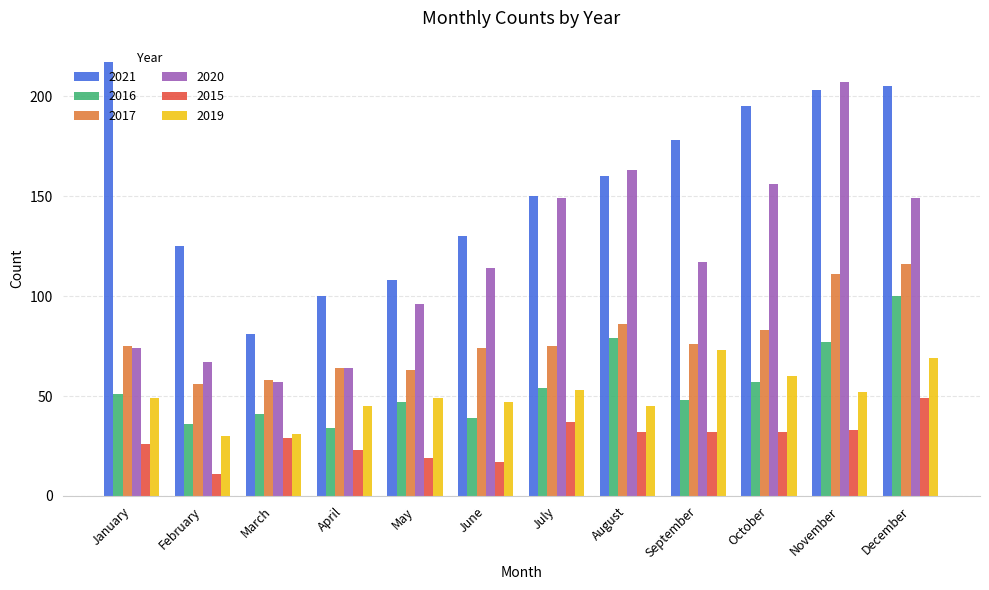

What is the difference between the 2016 values at March and June?

2